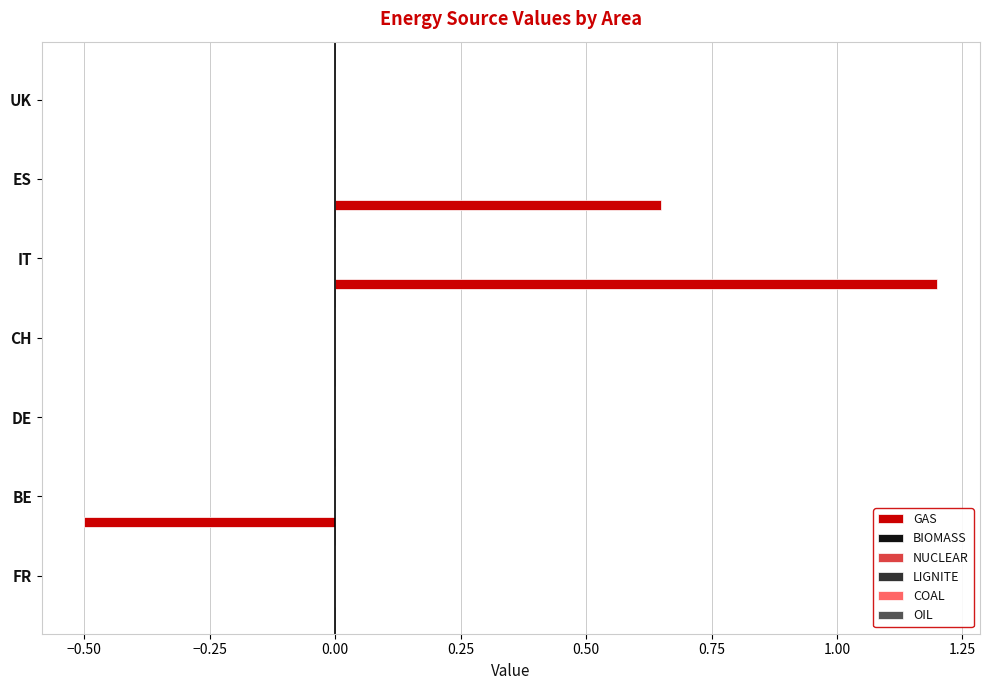

Count the number of categories in the chart.

7